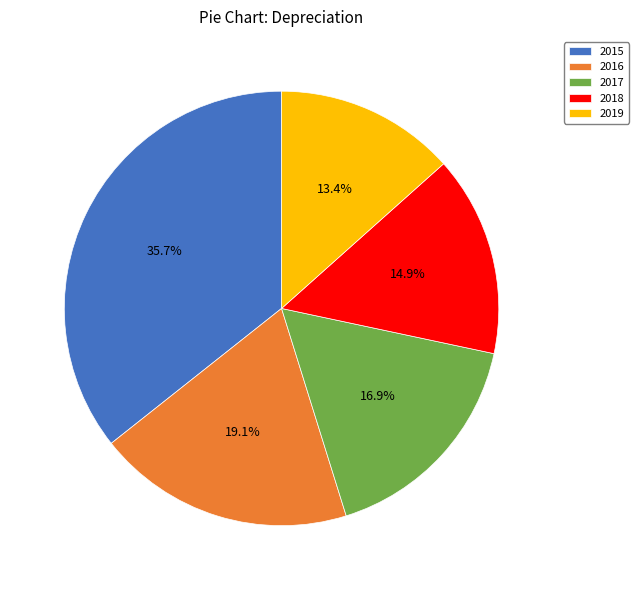

How many segments does this pie chart have?

5